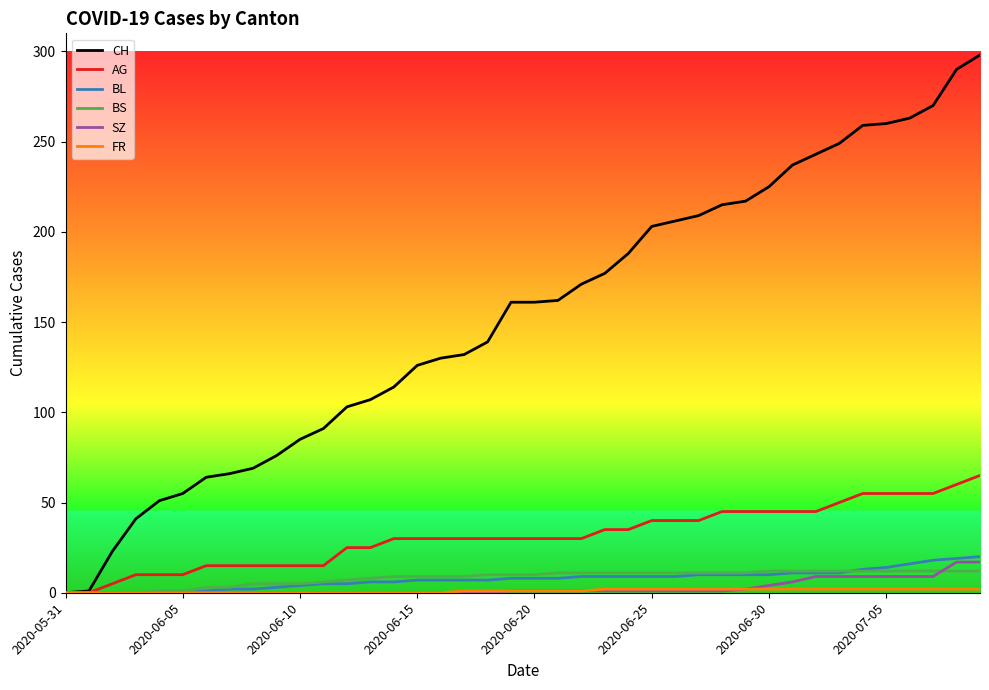

What is the maximum value shown in the chart?

298